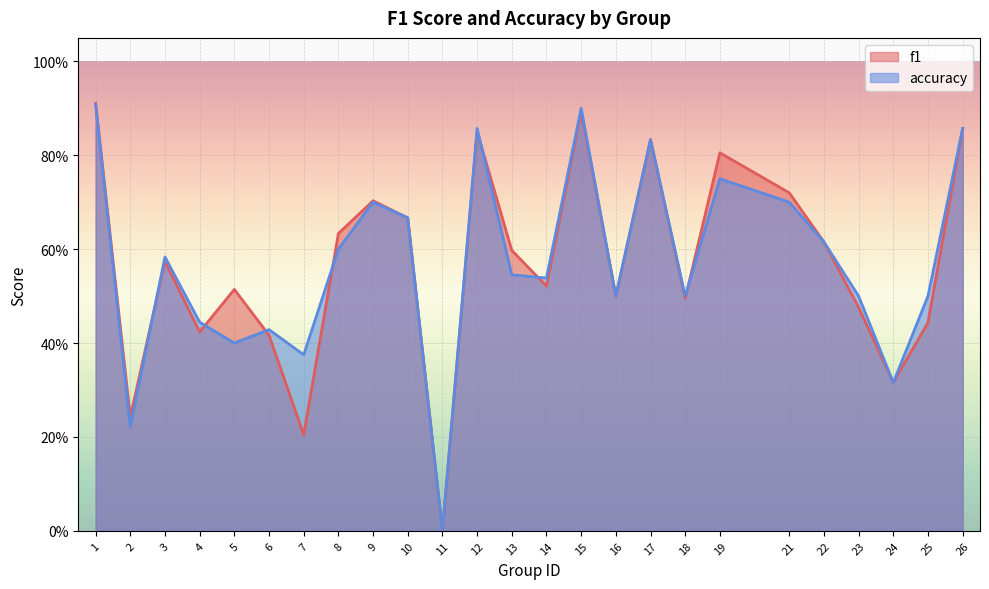

Rank the series by their maximum value, from lowest to highest.

accuracy, f1